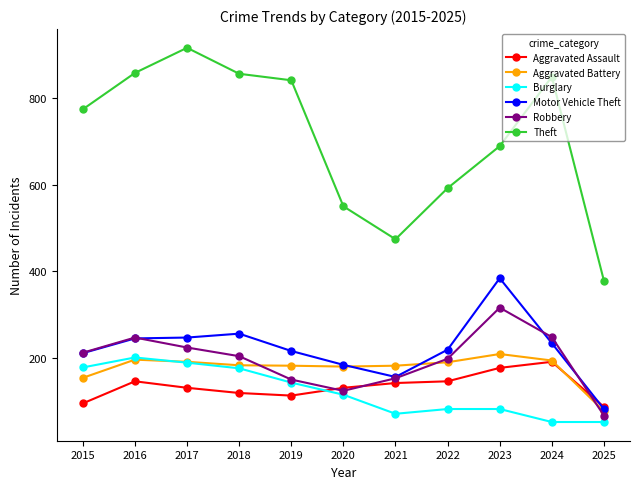

What is the value of the Motor Vehicle Theft point at the 6th from the left?

184